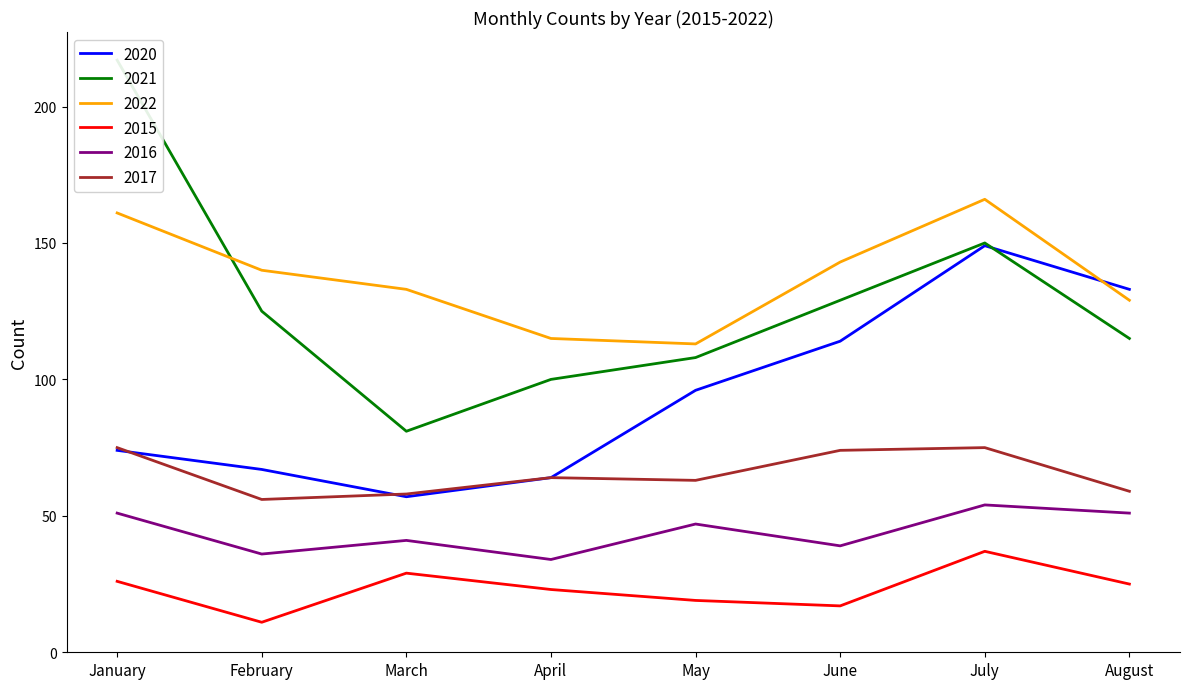

At June, list the series in order from largest to smallest.

2022, 2021, 2020, 2017, 2016, 2015